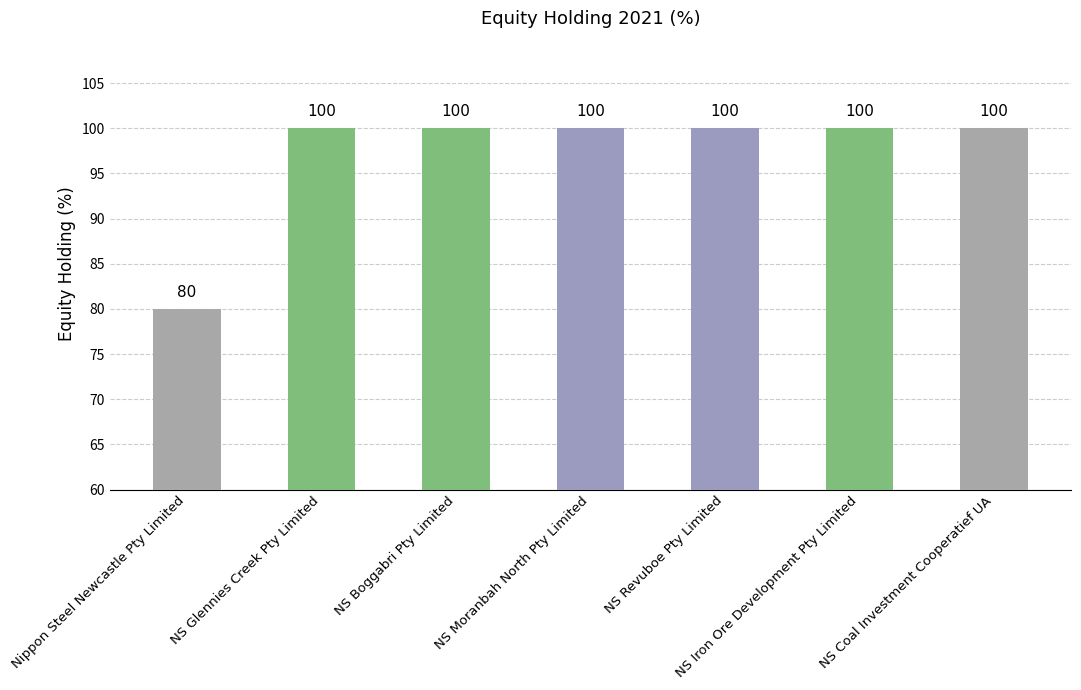

Reading left to right, what are all the values shown in this chart?

80	100	100	100	100	100	100